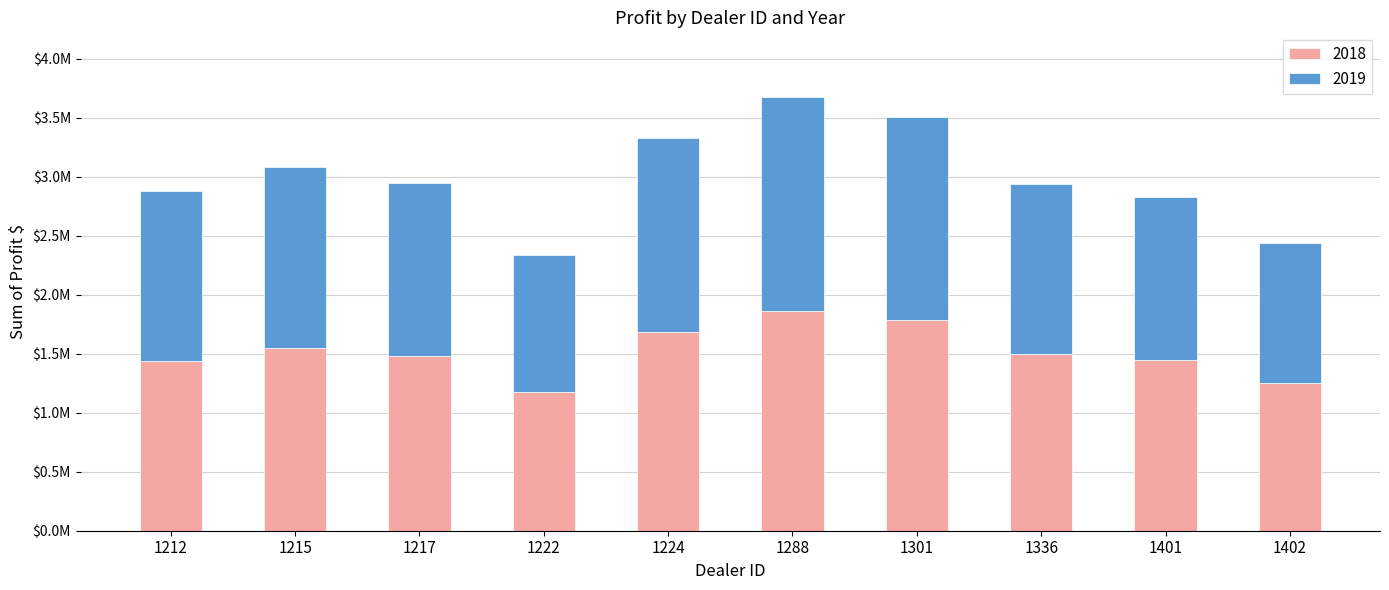

Rank the series by their average value, from highest to lowest.

2018, 2019